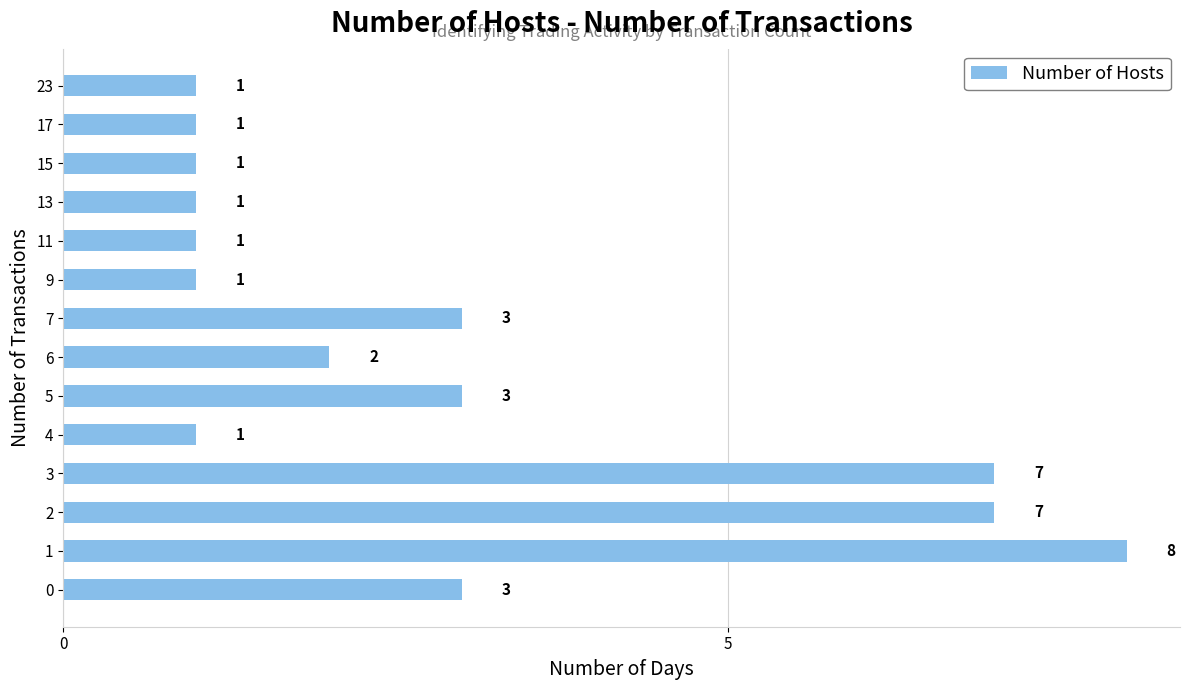

What is the greatest value displayed?

8